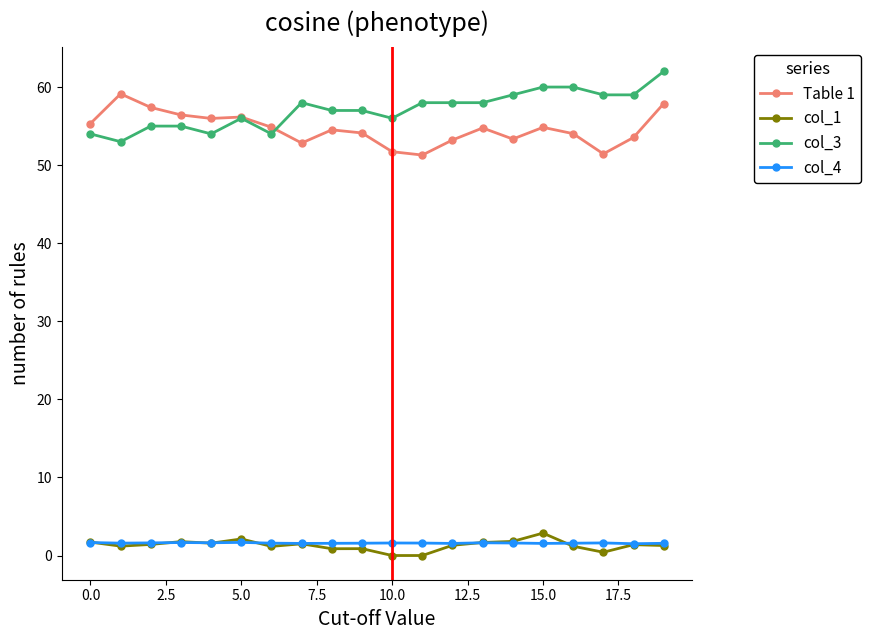

Which series has the largest range (max minus min)?

col_3